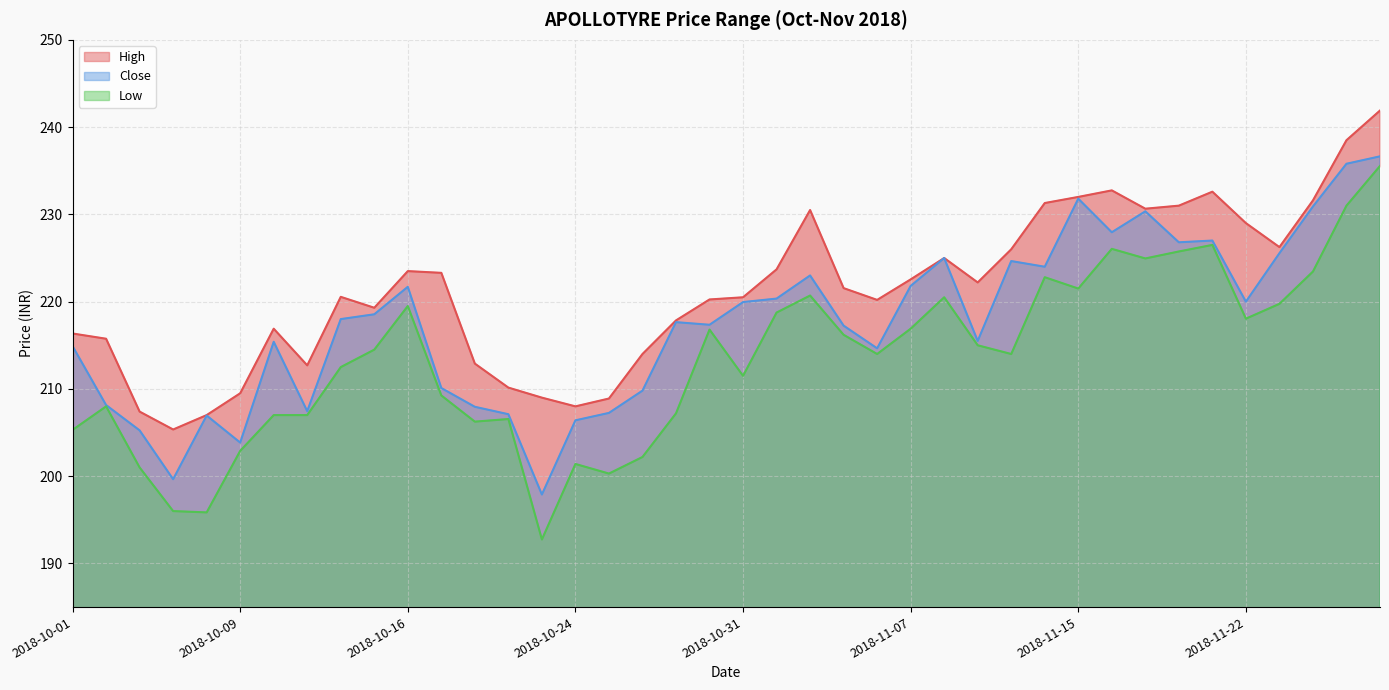

Is the value of Close at 2018-11-13 greater than the value of High at 2018-11-19?

No